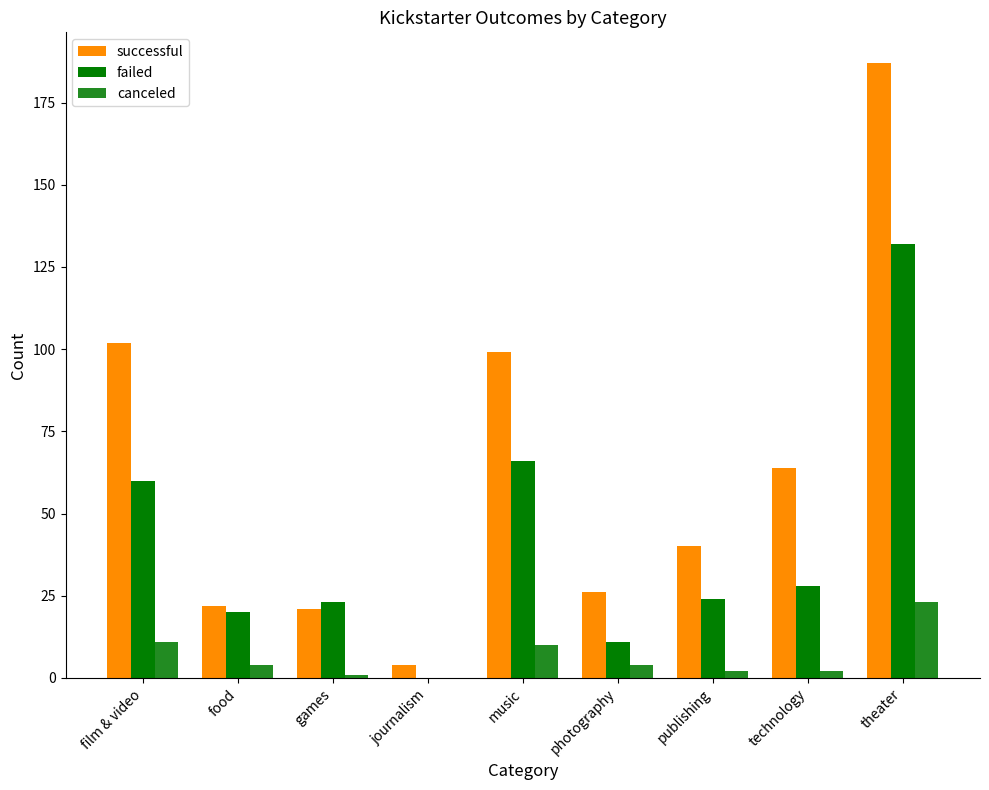

What is the difference between the failed values at theater and film & video?

72